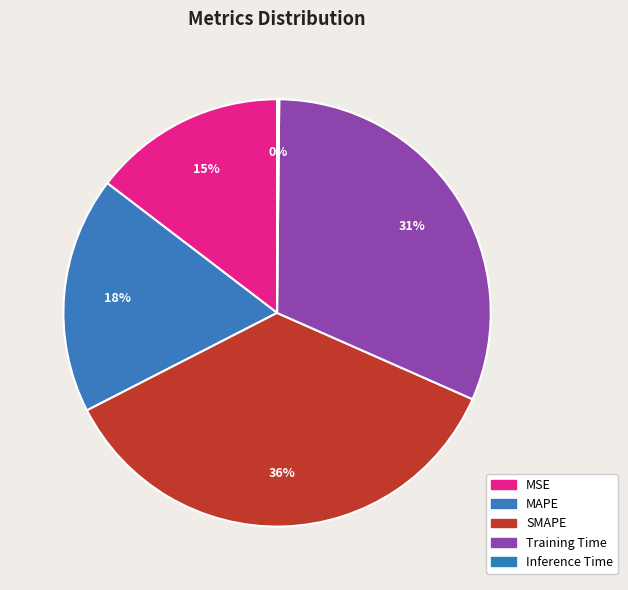

To the nearest percent, what portion does MAPE represent?

18%